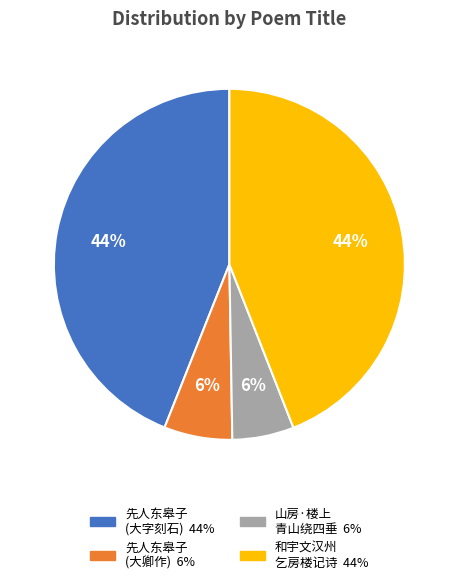

To the nearest percent, what is the average slice percentage?

25%